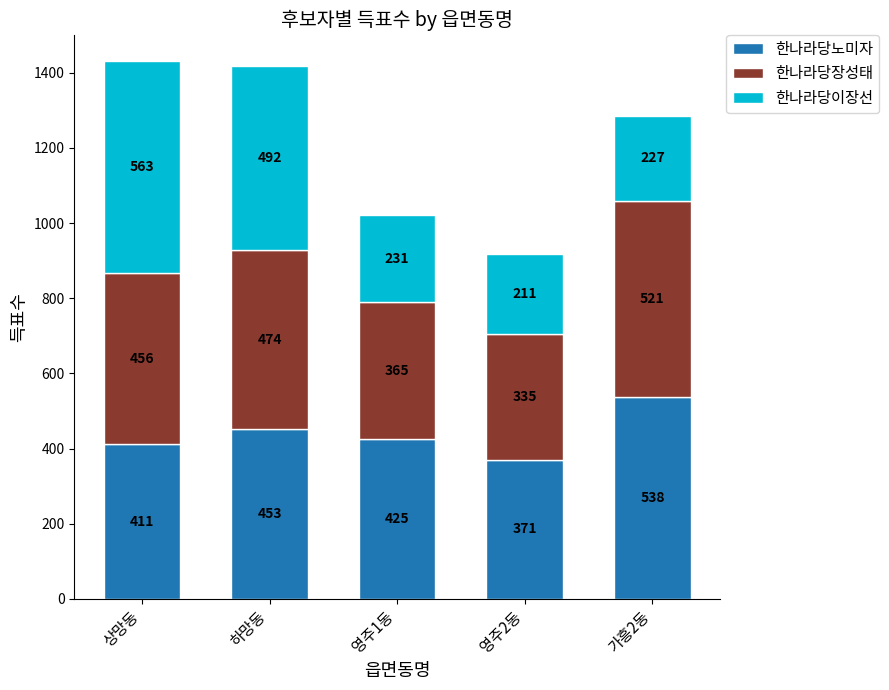

Where is 한나라당노미자 nearest to the value 454?

하망동